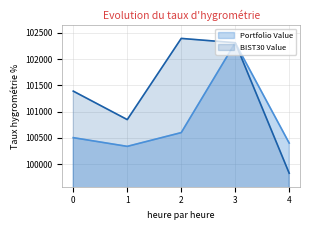

What is the sum of the BIST30 Value values at 3 and 2?

204706.2